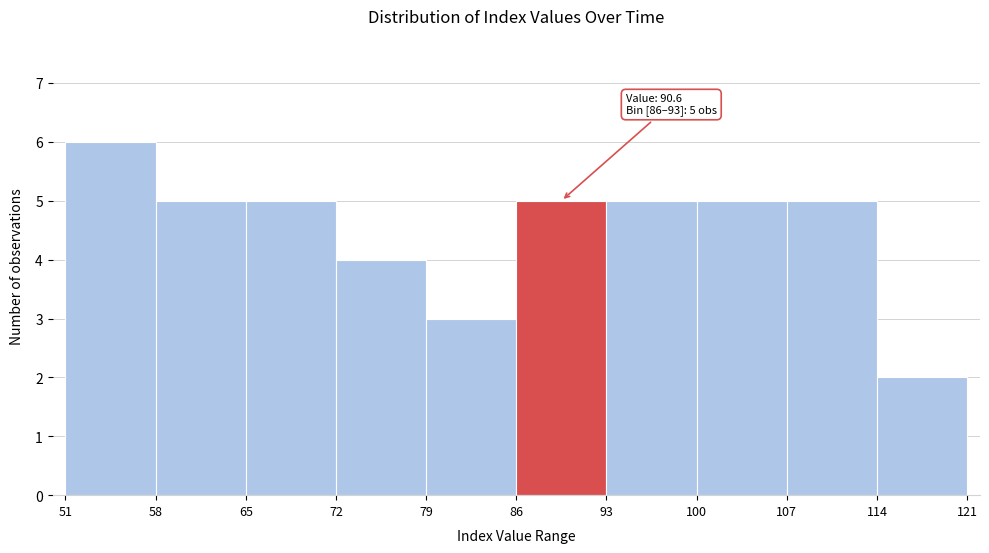

Over which range of the x-axis is the bar tallest?

51 to 58